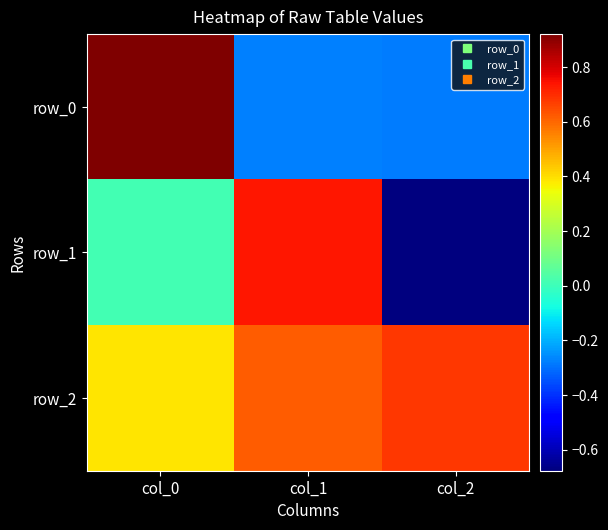

At which category is the sum across all series the highest?

col_0